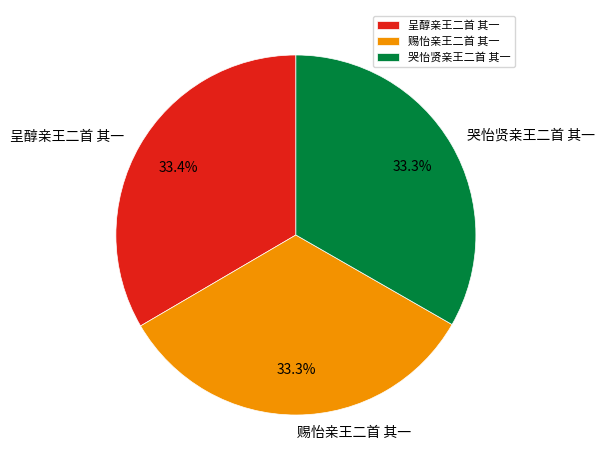

Count the number of slices in the pie.

3